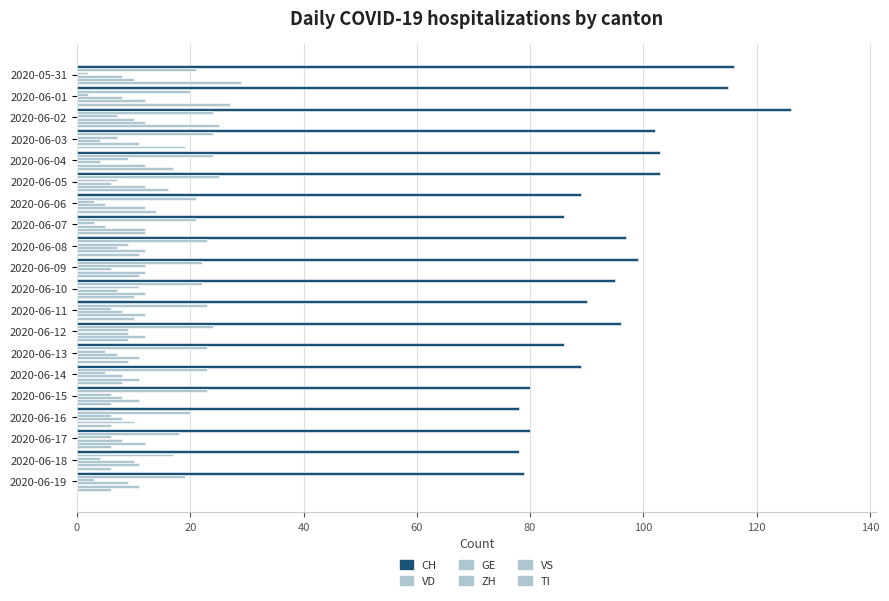

How many data points does each series have?

20